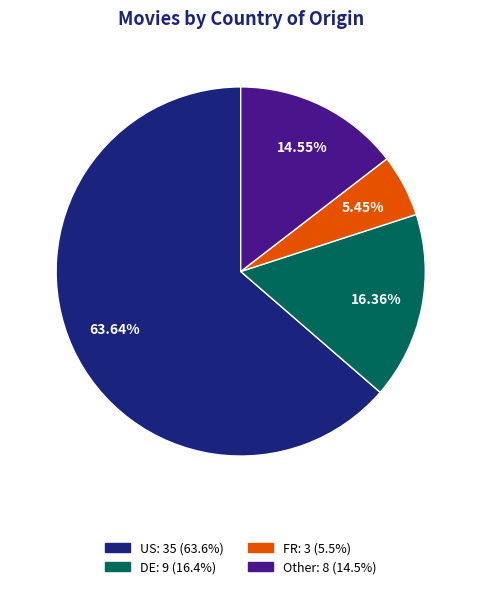

Is there a majority slice in this chart?

Yes